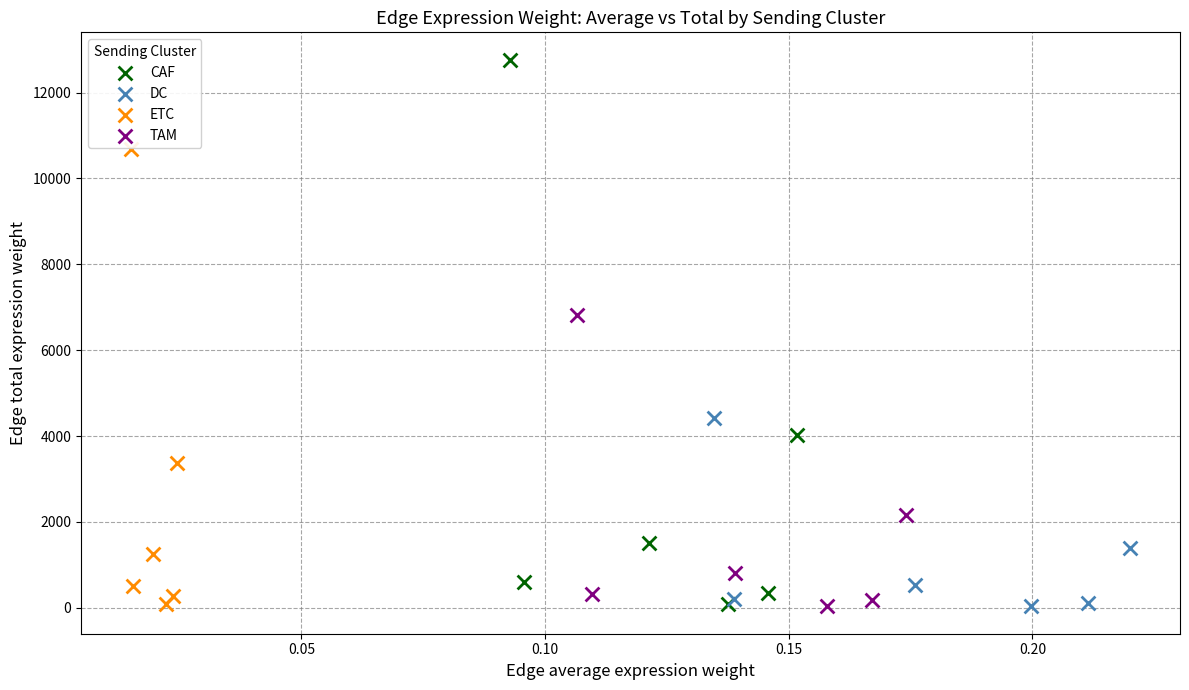

Which series has the largest Y range (max minus min)?

CAF